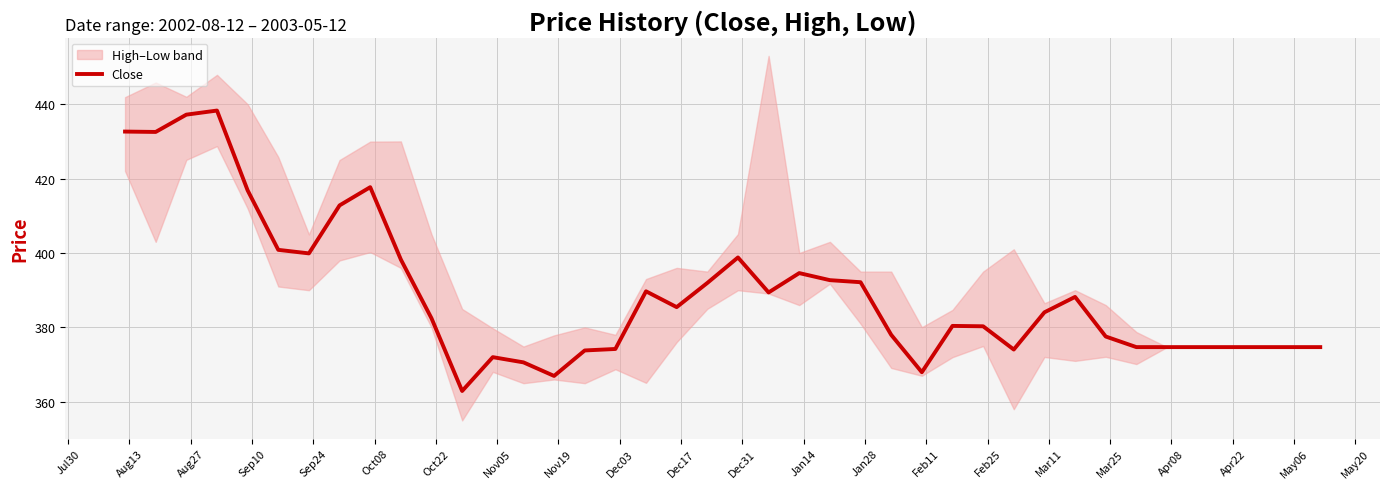

What is the minimum value for Close?

362.9